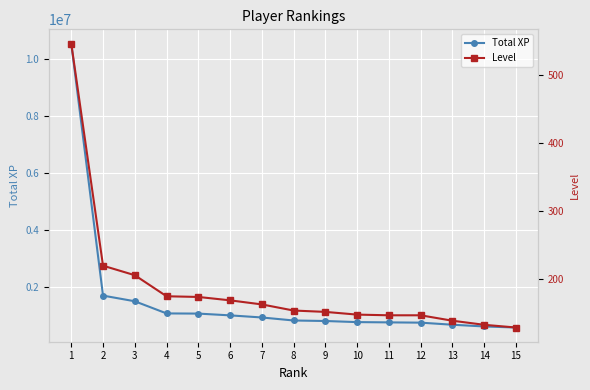

What is the approximate value of Total XP at 3, to the nearest 100?

1517600